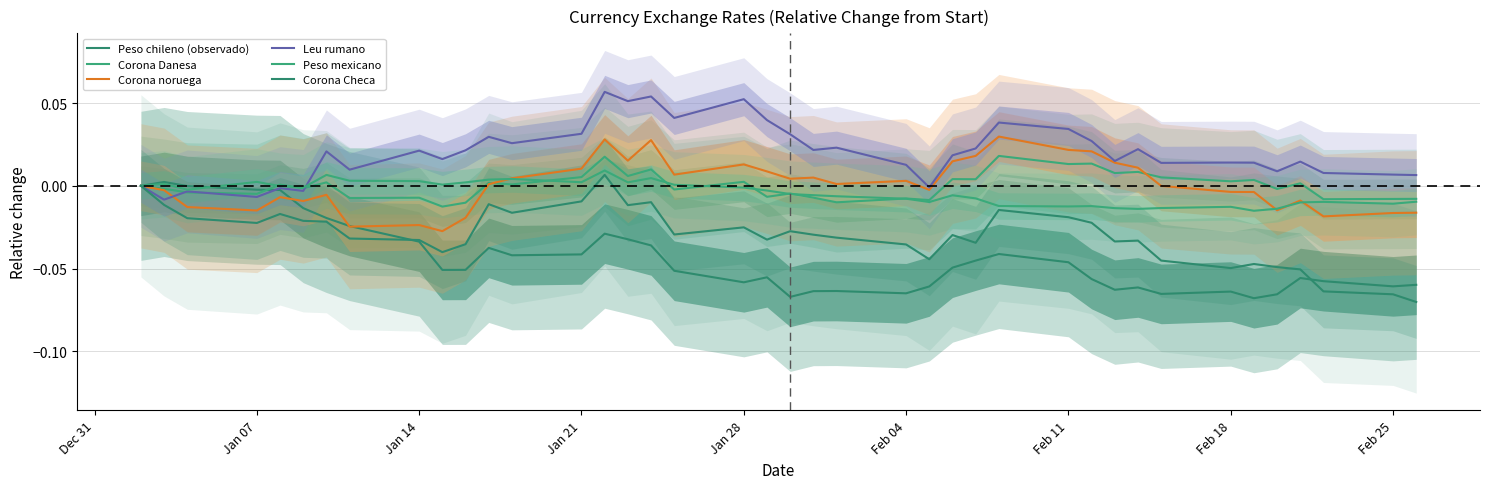

Which series ends up on top after the final intersection of Peso chileno (observado) and Corona Danesa?

Corona Danesa